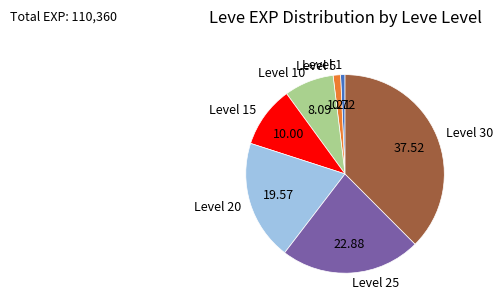

Is there a majority slice in this chart?

No